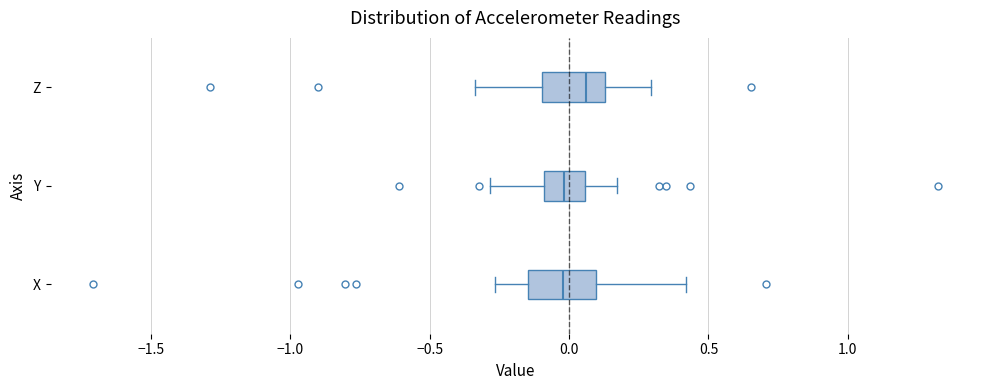

Reading bottom to top, read every box against the x-axis: the position of its median line, the range the box covers, and the ends of its whiskers. The values are not printed on the chart, so give them approximately, as read against the axis.

X: median 0.00, box -0.15 to 0.10, whiskers -0.25 to 0.40
Y: median 0.00, box -0.10 to 0.05, whiskers -0.30 to 0.15
Z: median 0.05, box -0.10 to 0.15, whiskers -0.35 to 0.30